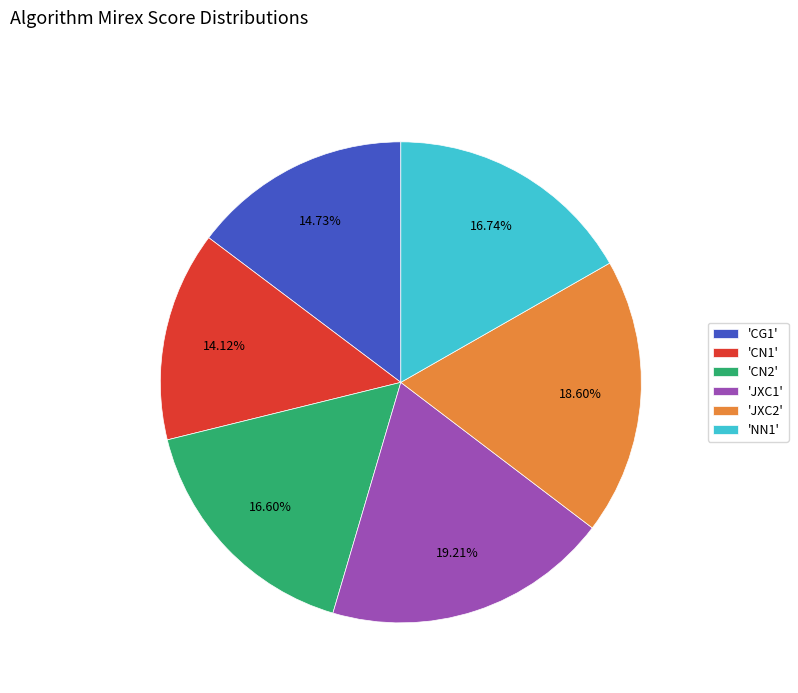

Approximately how many times larger is the value at 'JXC2' compared to 'NN1'?

1.1